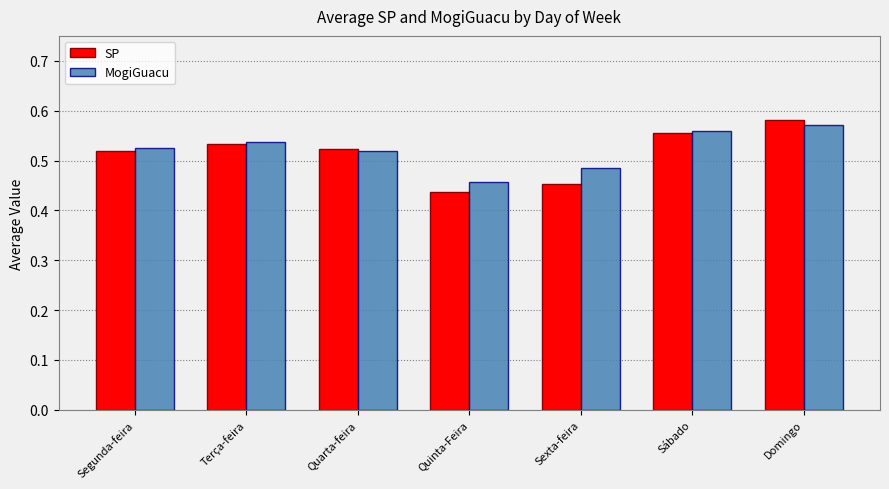

How many groups of bars are there?

7